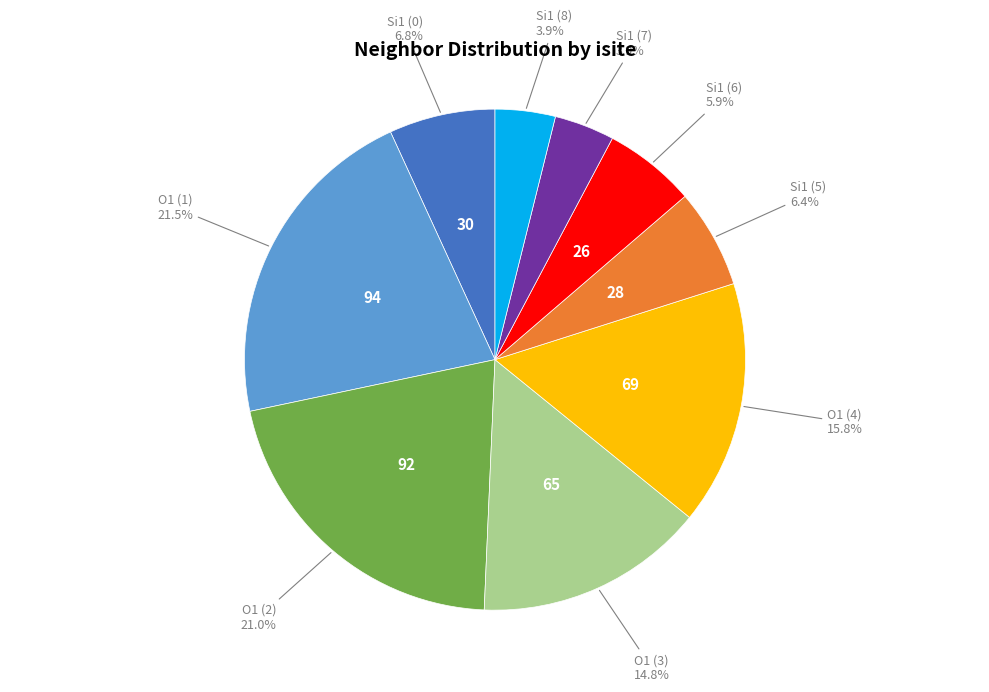

How many slices are in this pie chart?

9